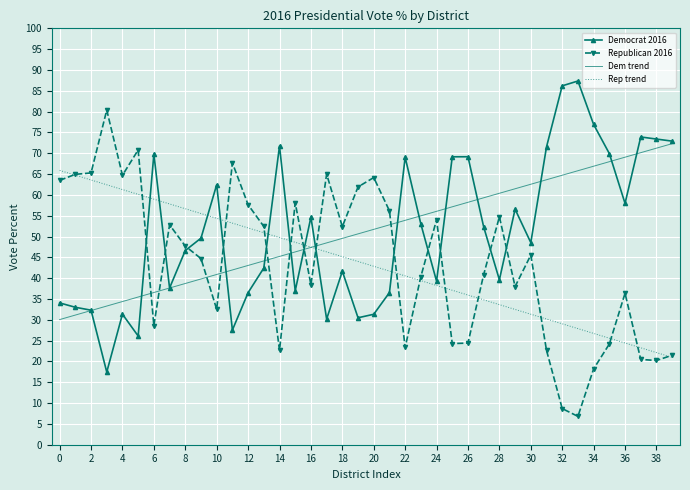

What is the minimum value for Republican 2016?

6.8